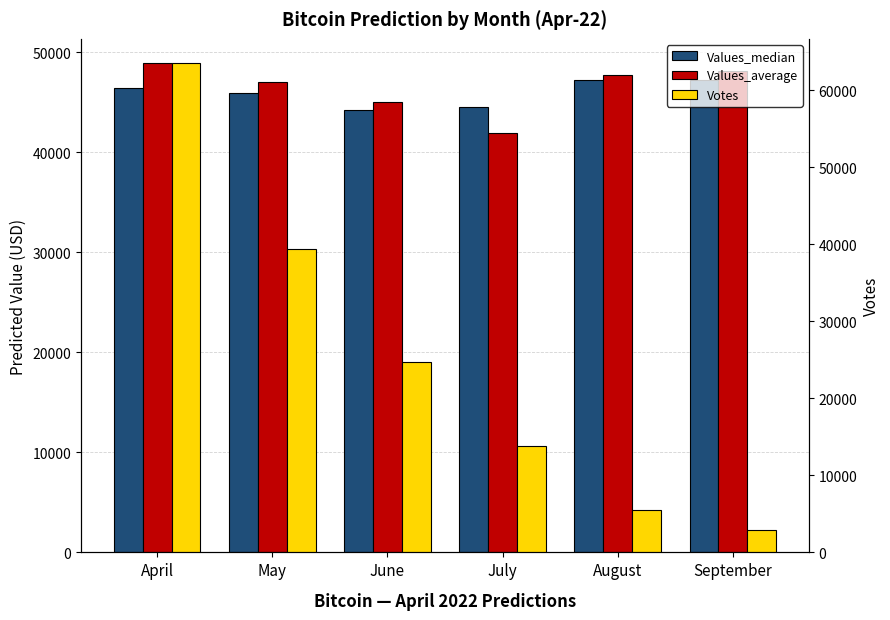

What is the difference between the highest and lowest values at July?

30669.1